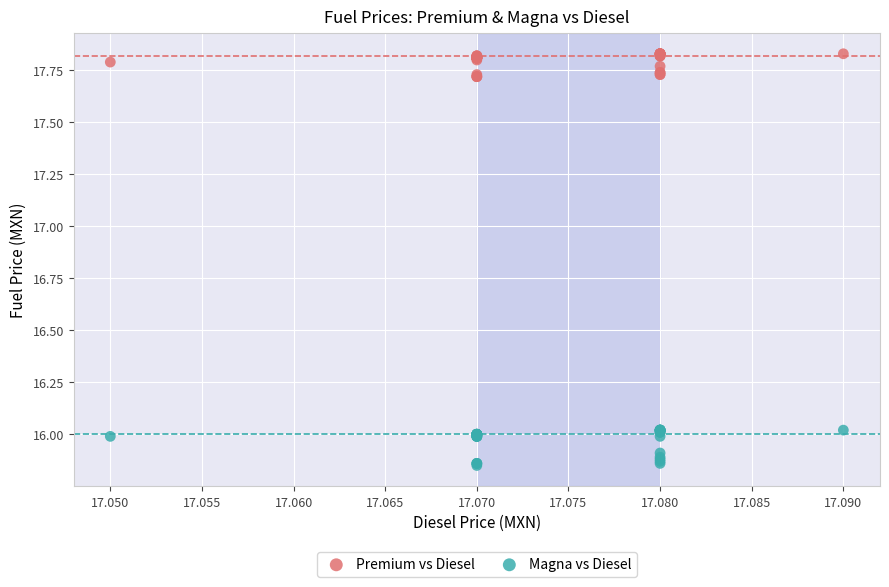

Which series has the largest Y range (max minus min)?

Magna vs Diesel